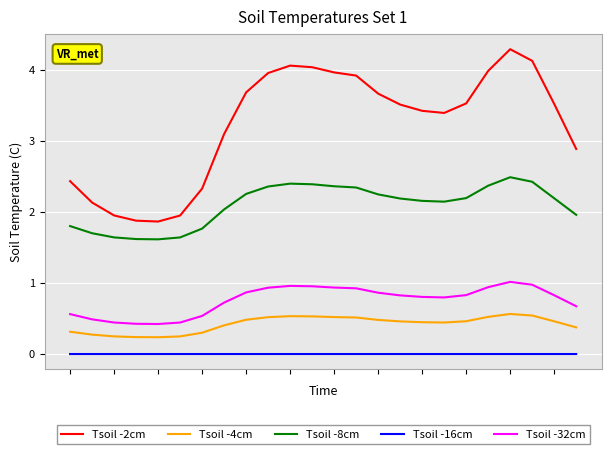

Which series has the largest total across all categories?

Tsoil -2cm